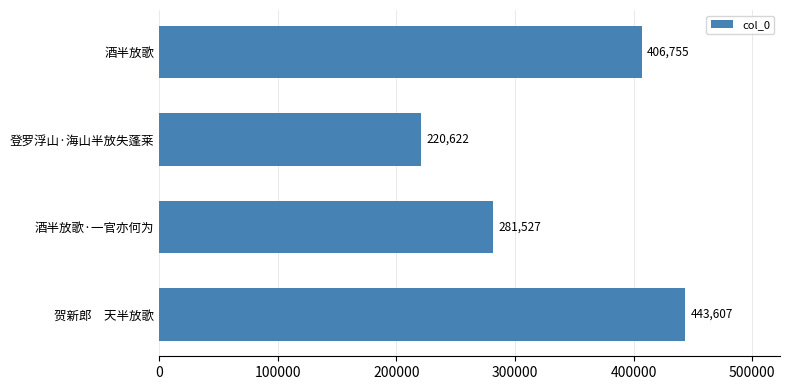

Does the chart contain any negative values?

No